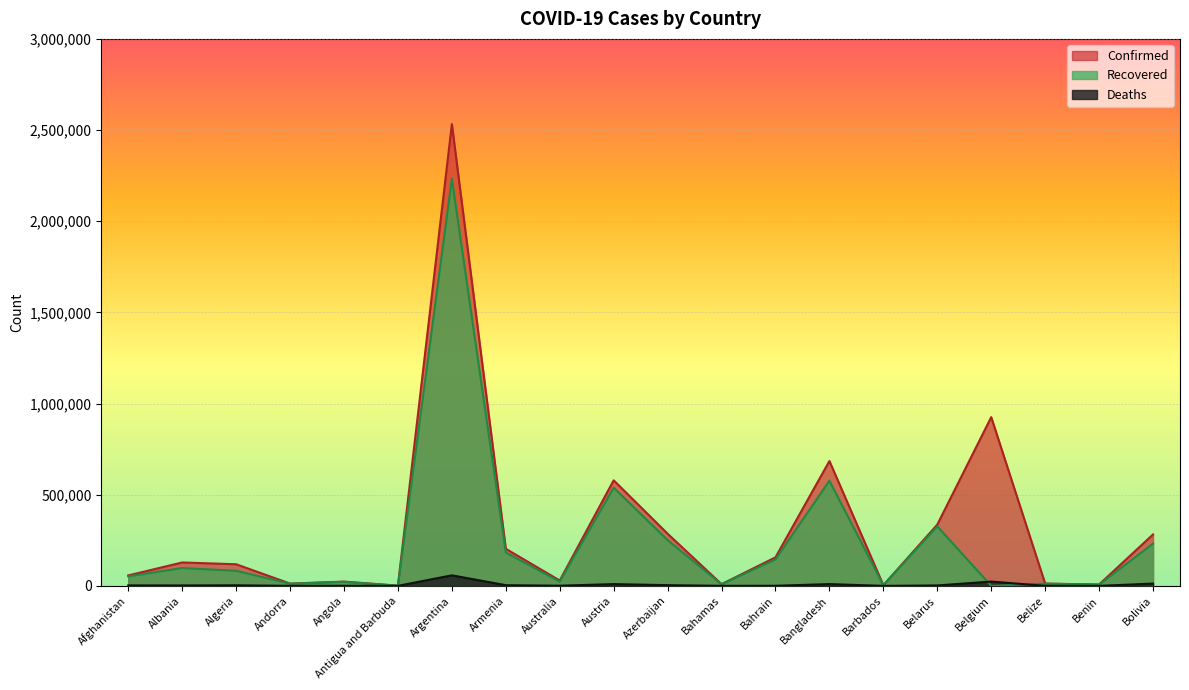

Count the number of categories in the chart.

20